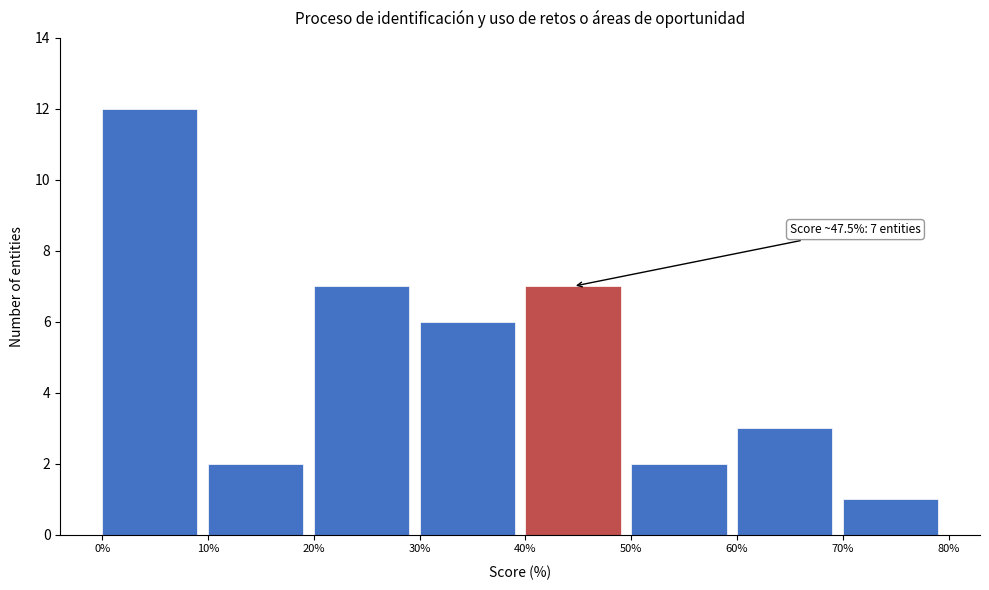

Which range on the x-axis has the tallest bar?

0% to 10%